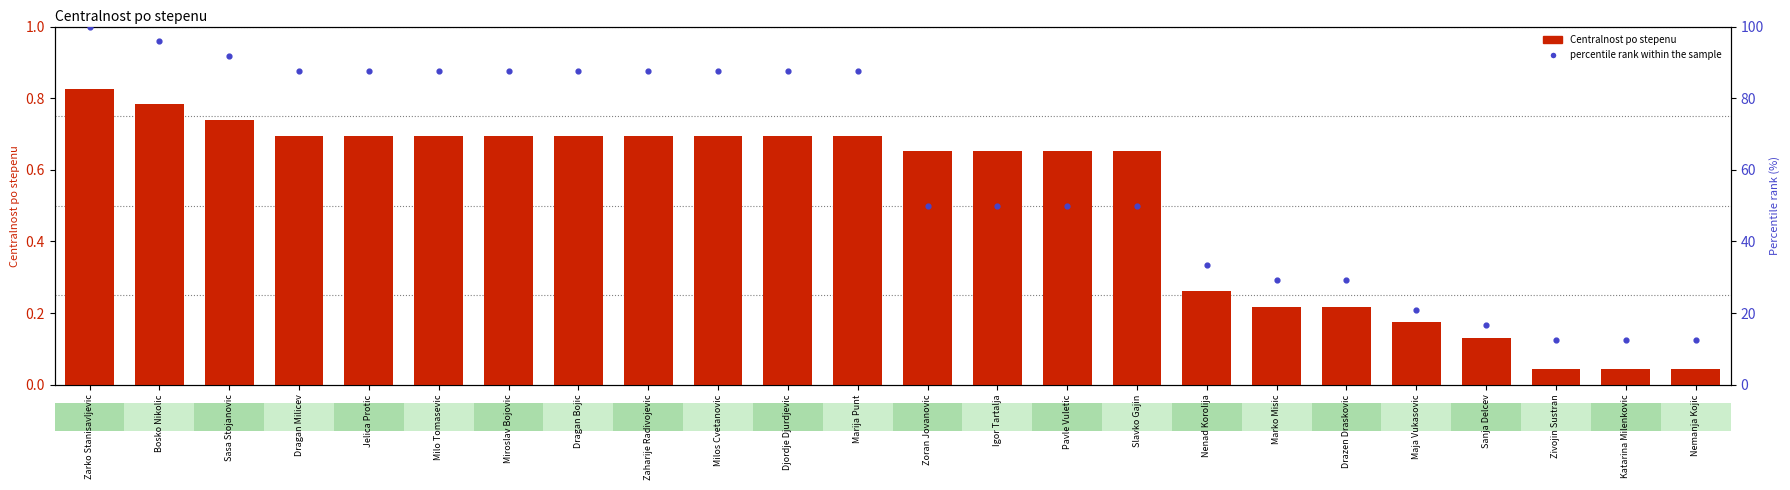

At how many categories does at least one series exceed 93?

2